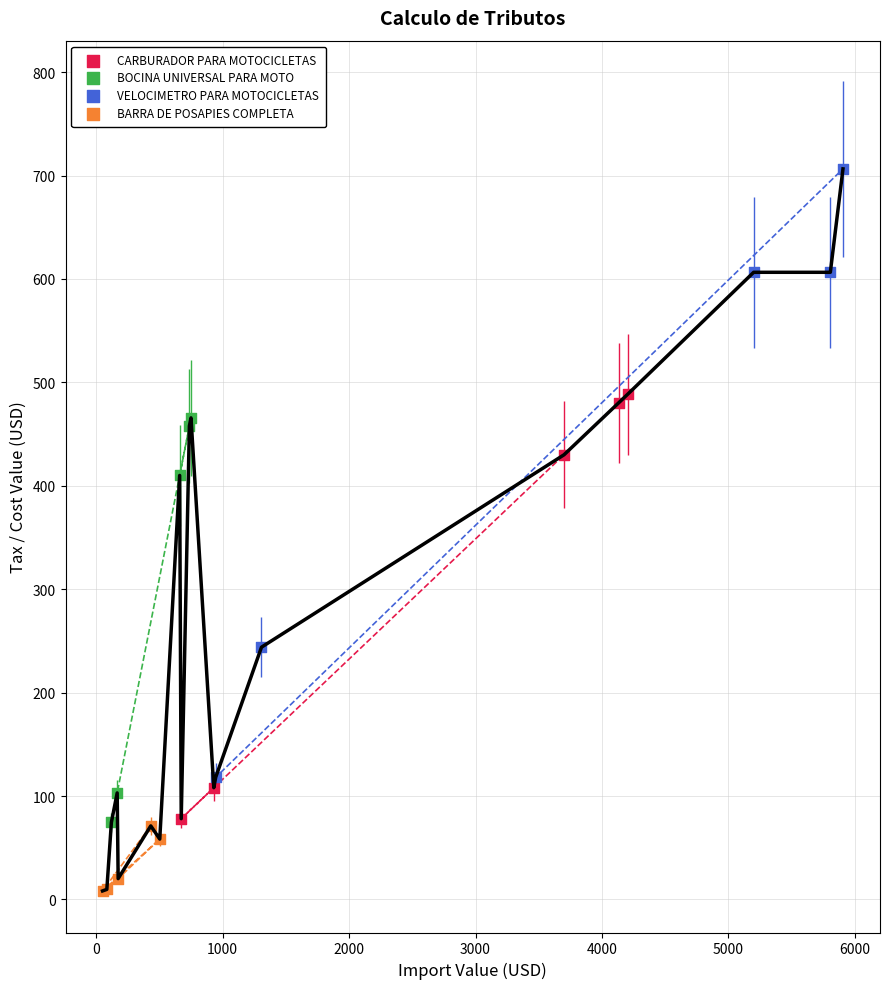

Which series contains the highest Y value?

VELOCIMETRO PARA MOTOCICLETAS